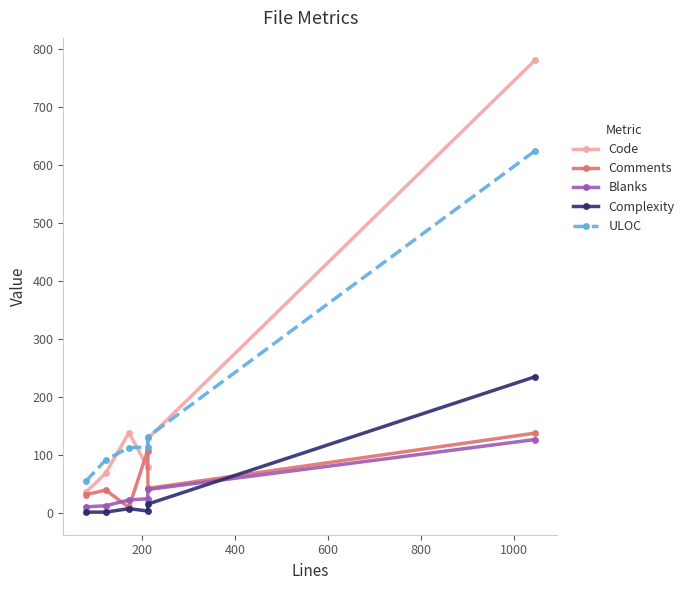

How many lines are shown in the chart?

5